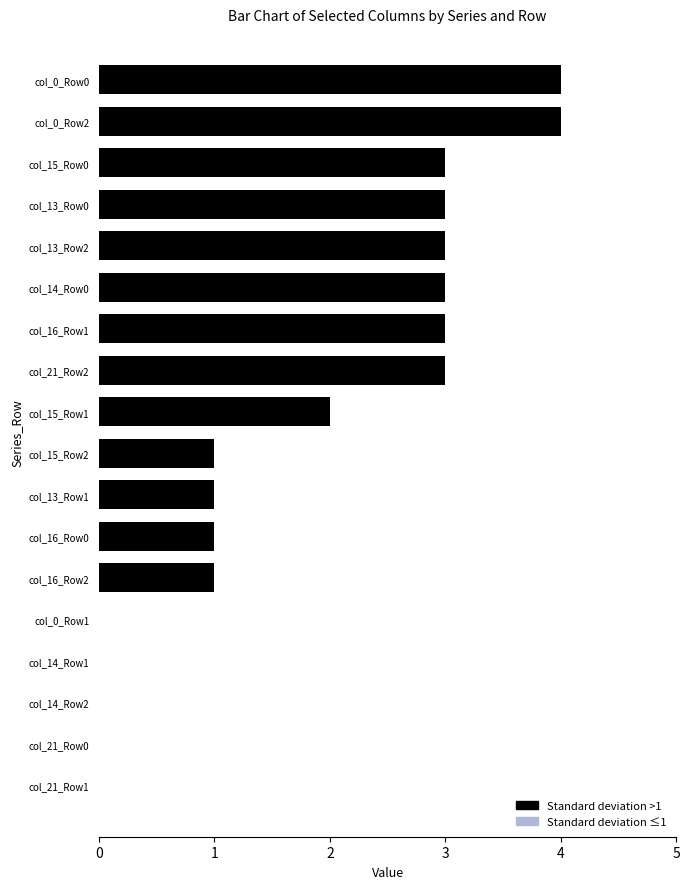

Reading top to bottom, list all the values displayed in this chart.

col_0_Row0=4	col_0_Row2=4	col_15_Row0=3	col_13_Row0=3	col_13_Row2=3	col_14_Row0=3	col_16_Row1=3	col_21_Row2=3	col_15_Row1=2	col_15_Row2=1	col_13_Row1=1	col_16_Row0=1	col_16_Row2=1	col_0_Row1=0	col_14_Row1=0	col_14_Row2=0	col_21_Row0=0	col_21_Row1=0